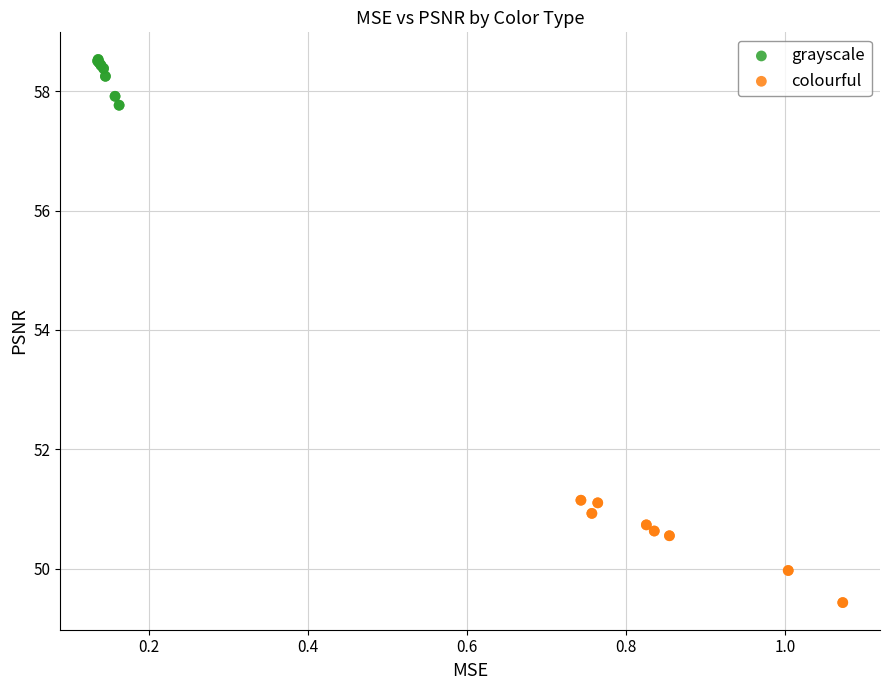

Which series reaches the minimum Y coordinate?

colourful